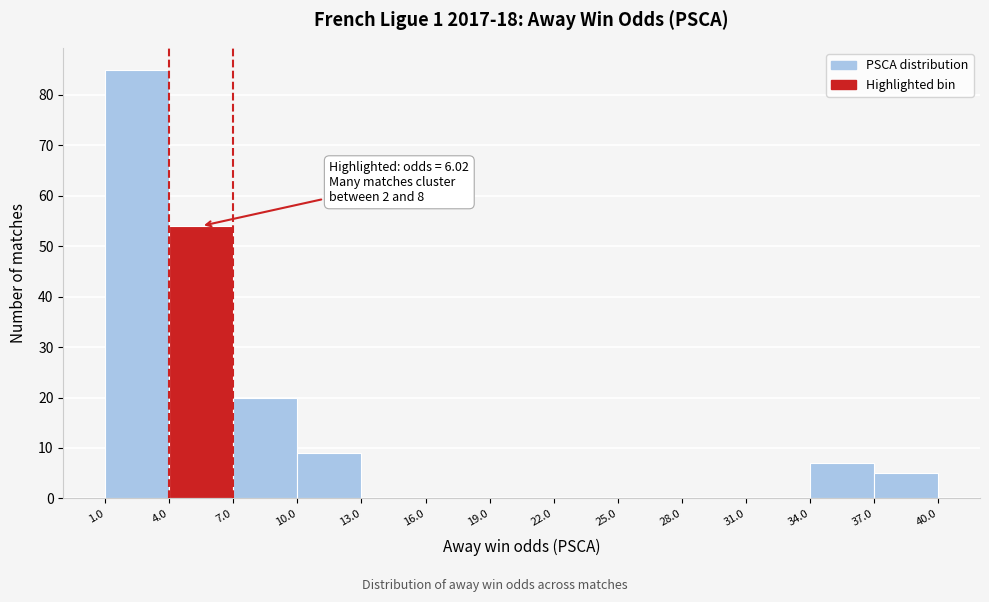

Which range on the x-axis has the tallest bar?

1.0 to 4.0